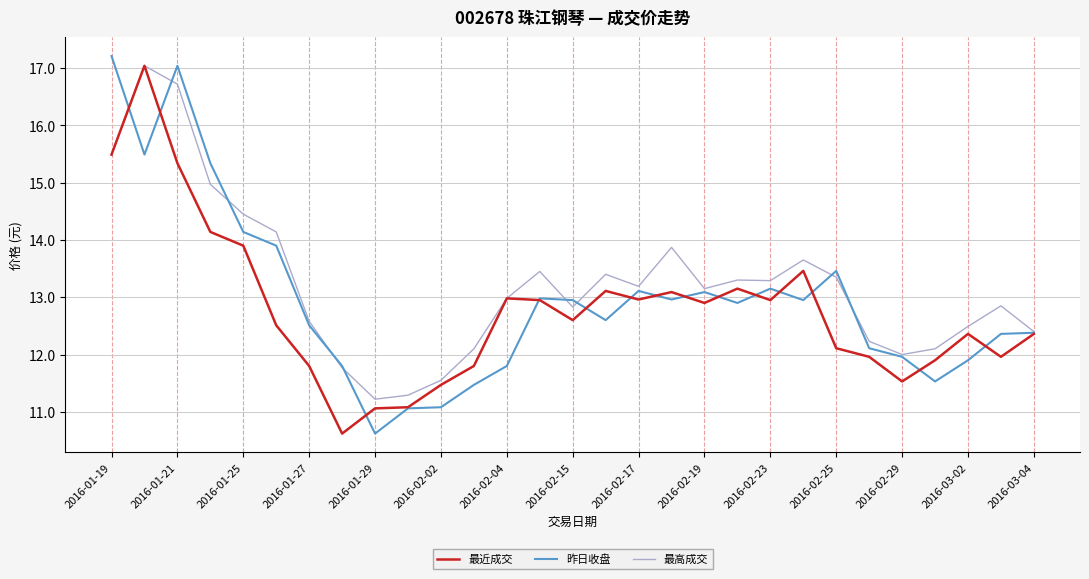

What is the highest value of the 最高成交 series?

17.0